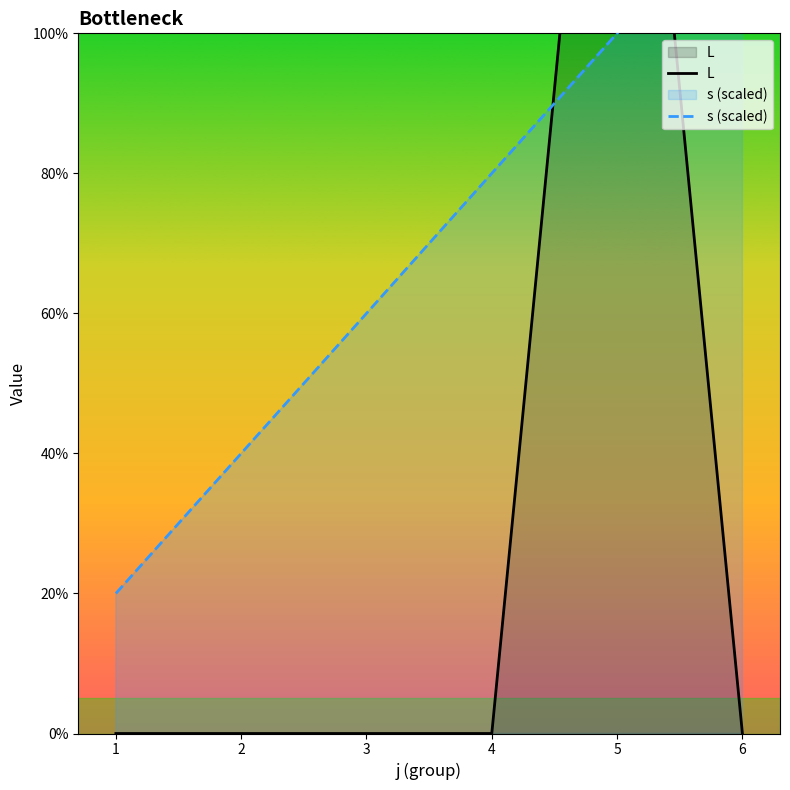

Reading right to left, extract all data points from this chart.

L: 0	184	0	0	0	0
s (scaled): 120	100	80	60	40	20